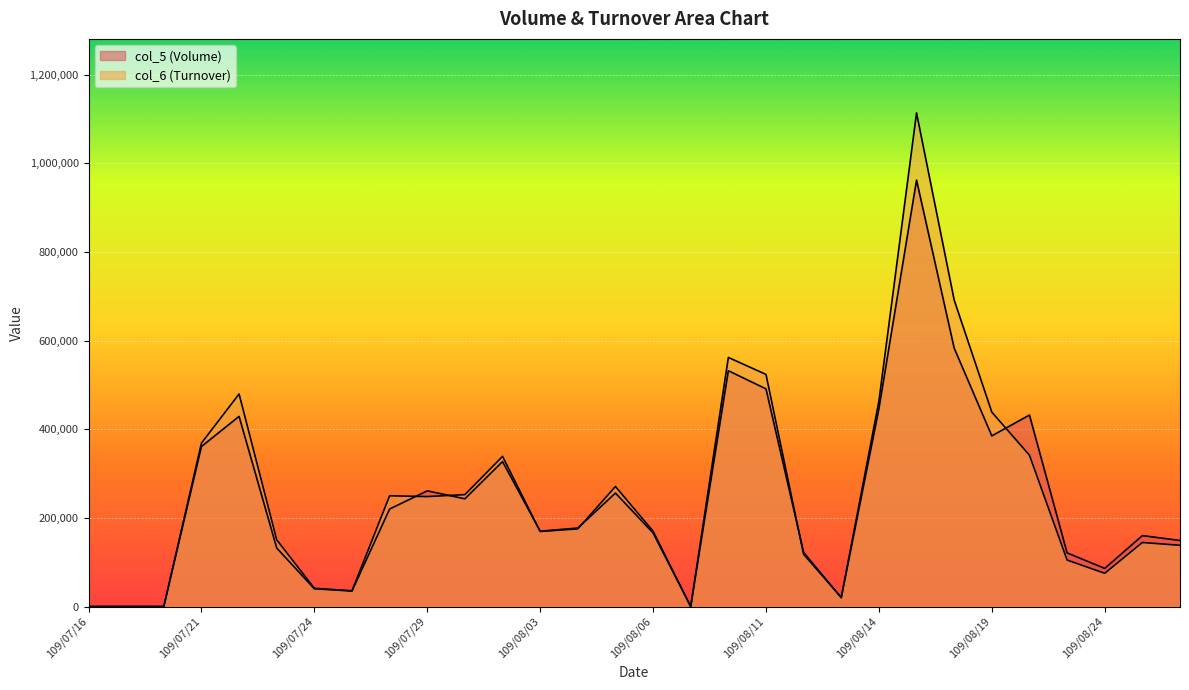

What is the sum of all col_5 (Volume) values?

7306000